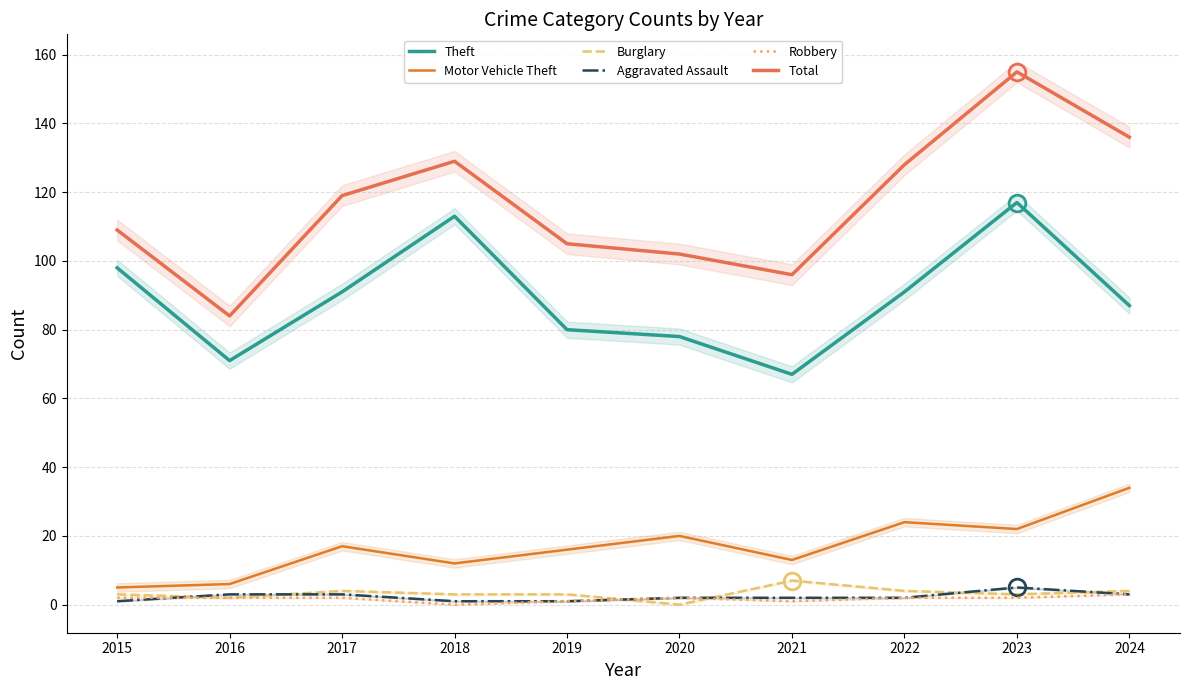

Reading left to right, transcribe all the data shown in this chart.

Theft: 98	71	91	113	80	78	67	91	117	87
Motor Vehicle Theft: 5	6	17	12	16	20	13	24	22	34
Burglary: 3	2	4	3	3	0	7	4	3	4
Aggravated Assault: 1	3	3	1	1	2	2	2	5	3
Robbery: 2	2	2	0	1	2	1	2	2	3
Total: 109	84	119	129	105	102	96	128	155	136